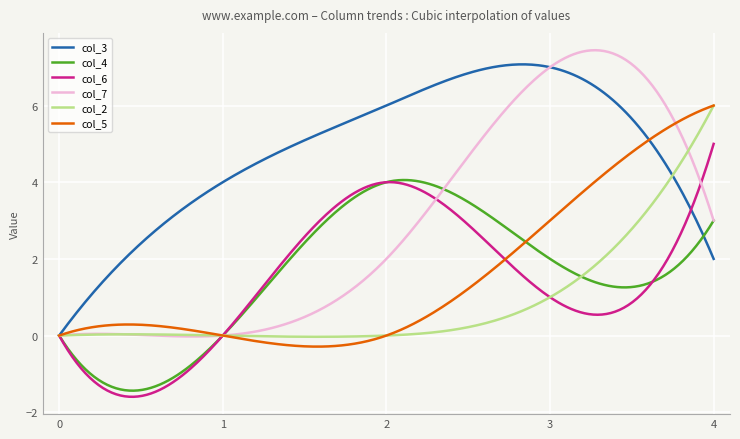

Which series has the largest range (max minus min)?

col_7